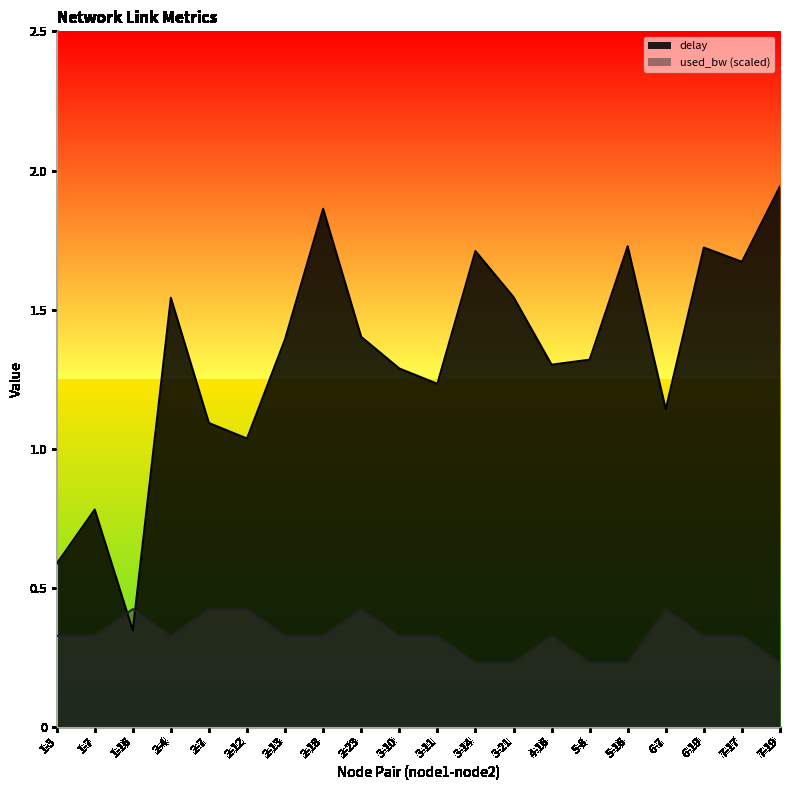

In delay, how many points are lower than both neighbors (excluding endpoints)?

6